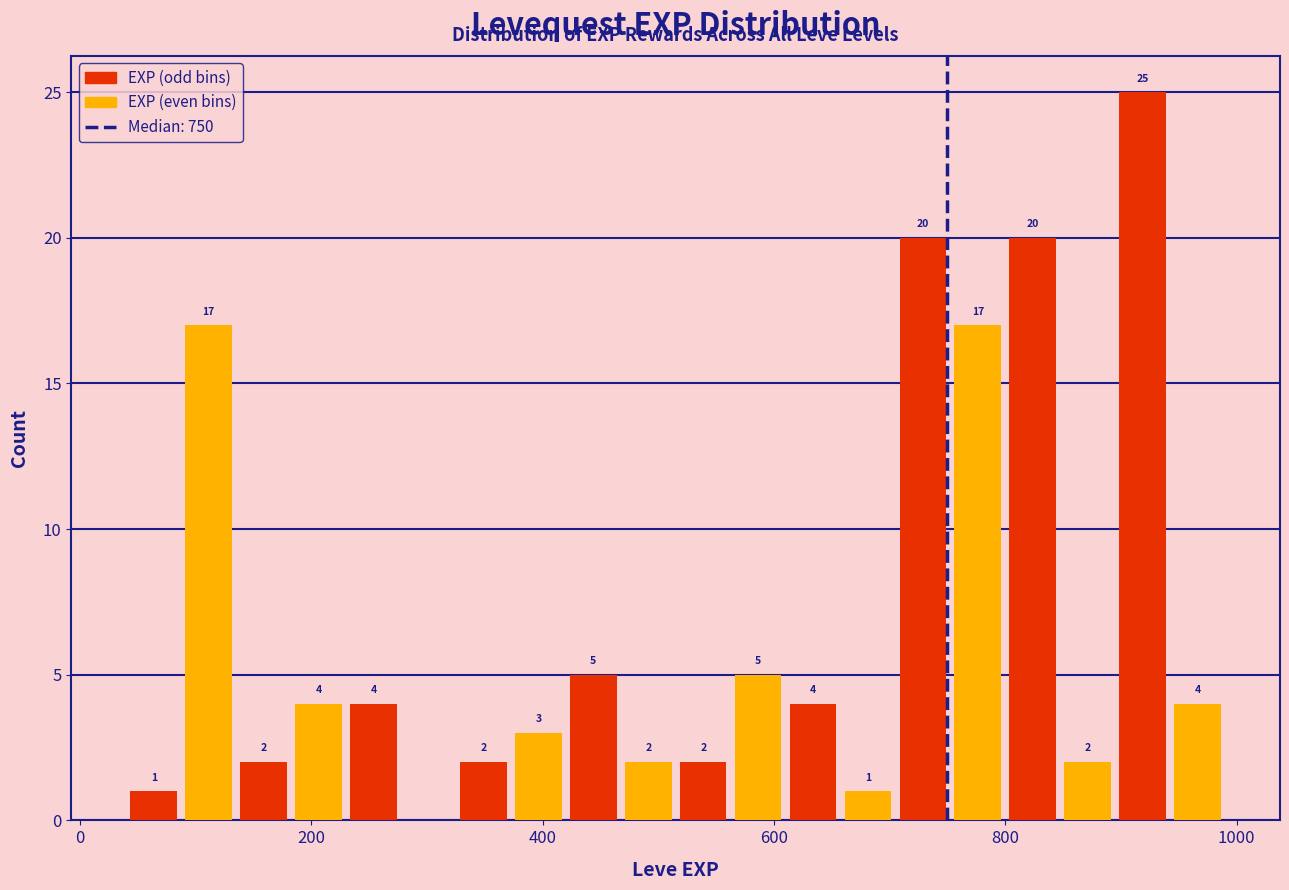

Read against the x-axis, roughly where is the centre of the tallest bar?

920